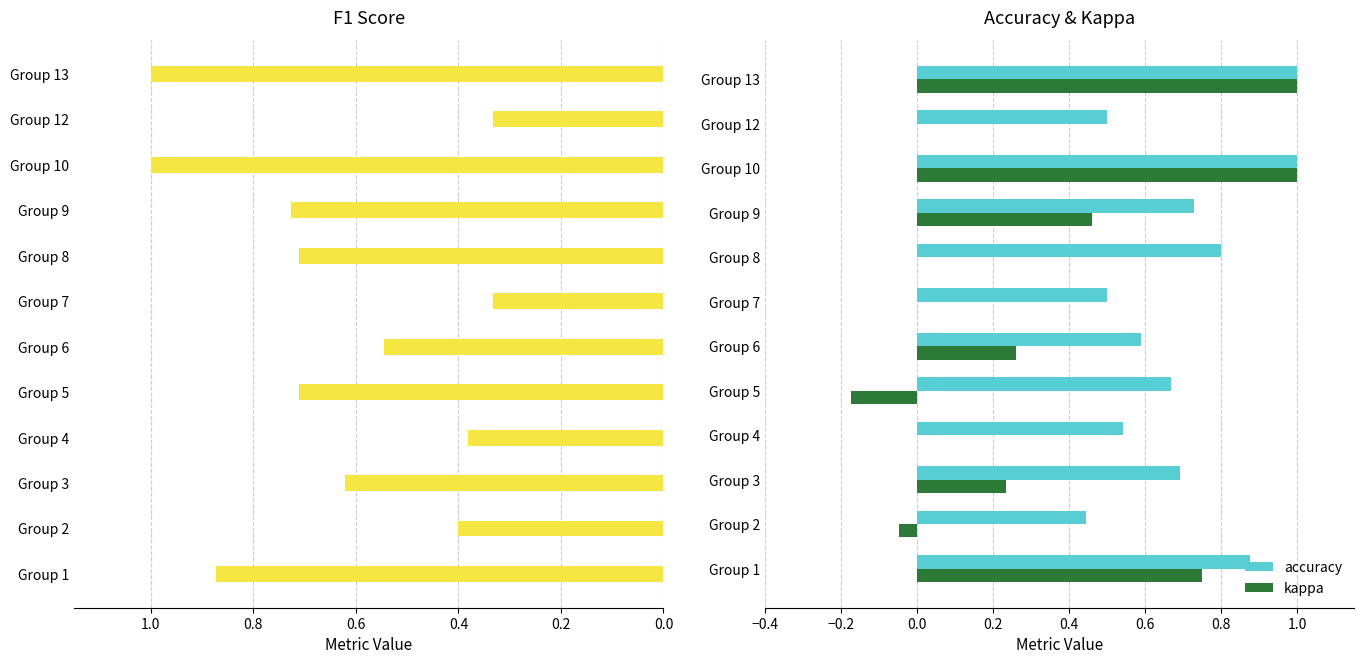

True or false: kappa has a value of 0.0 at Group 8.

True